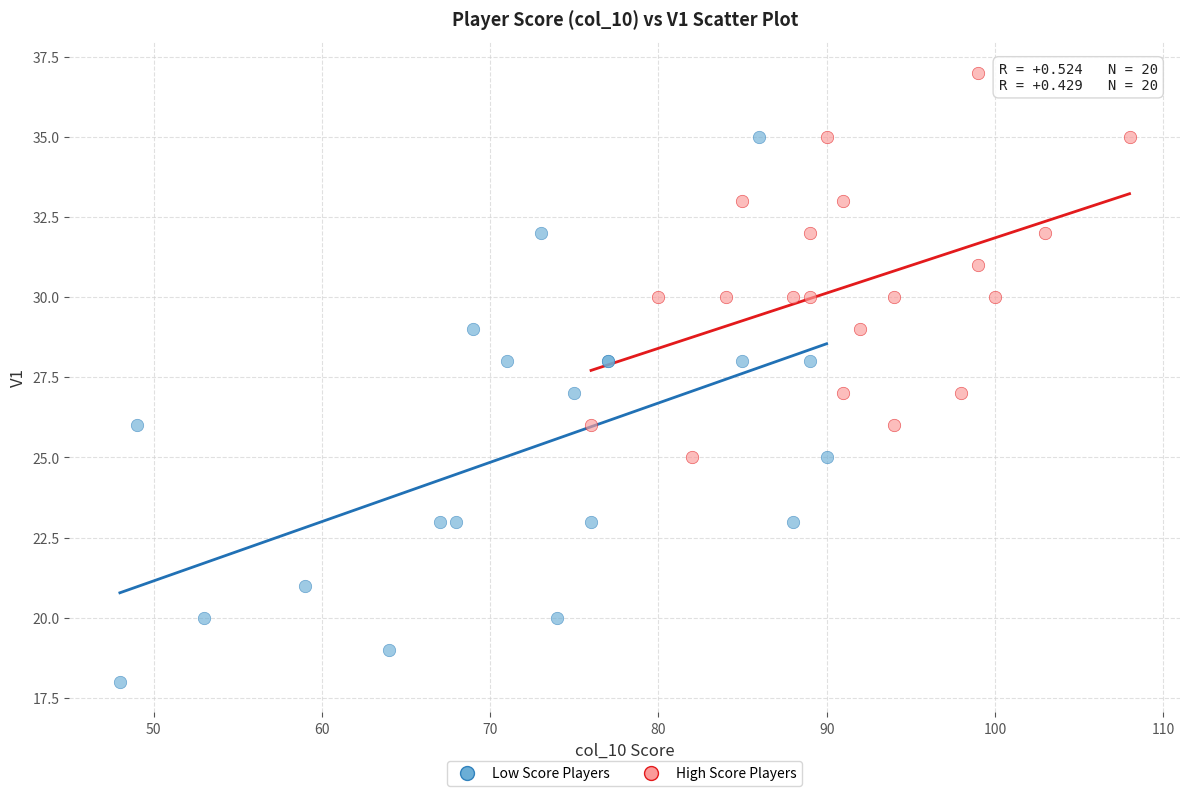

Which series contains the lowest Y value?

Low Score Players